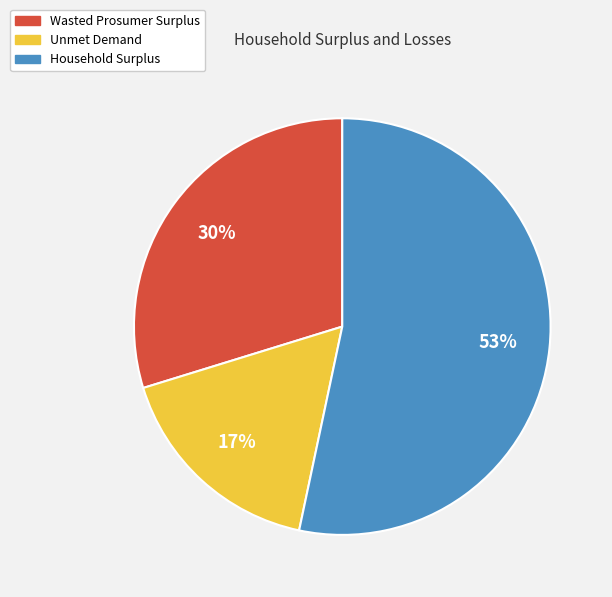

Which slice is the largest?

Household Surplus